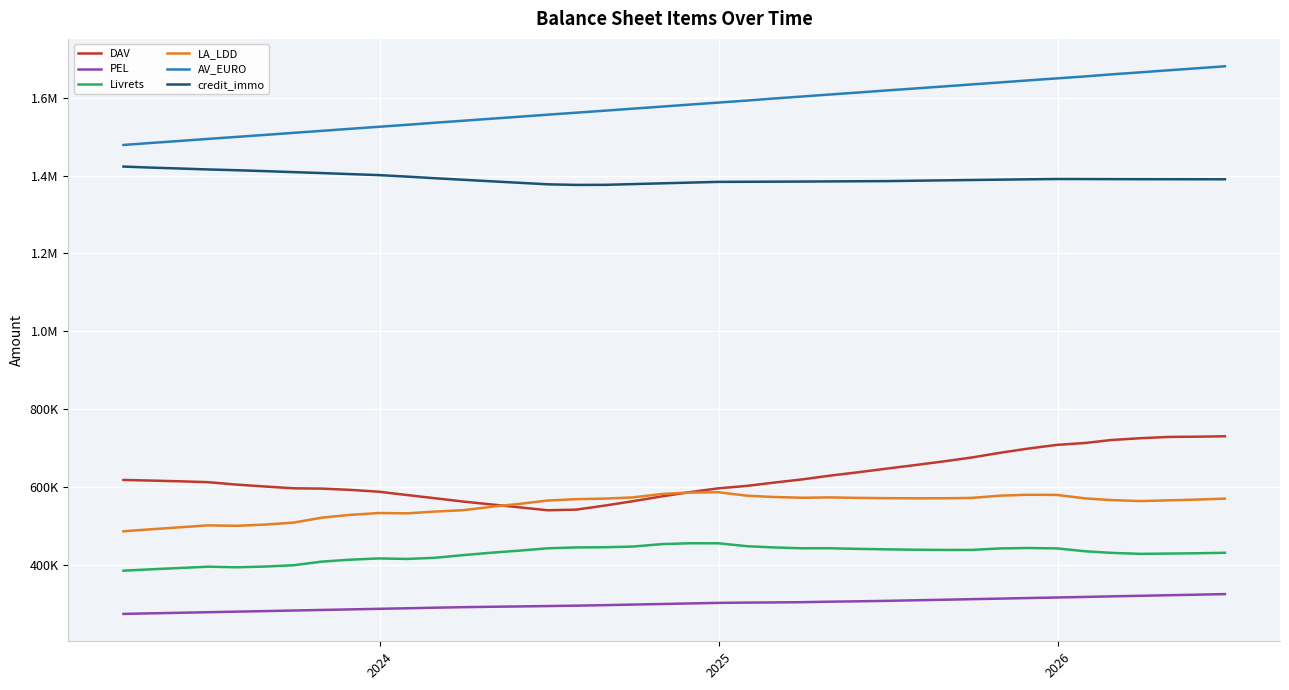

Does the chart display data point markers on the line(s)?

No